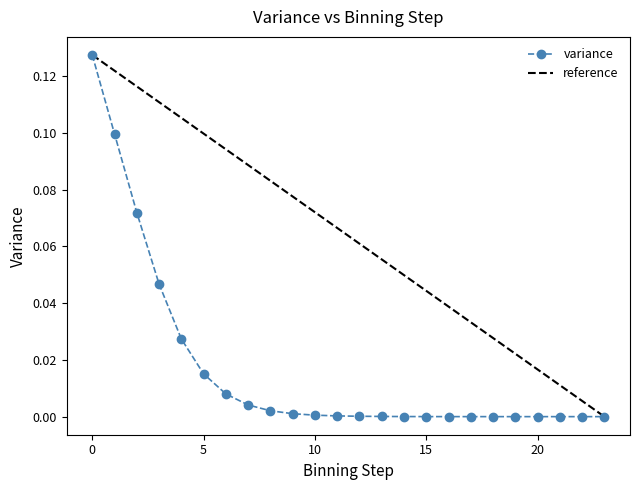

Which series has the largest total across all categories?

reference